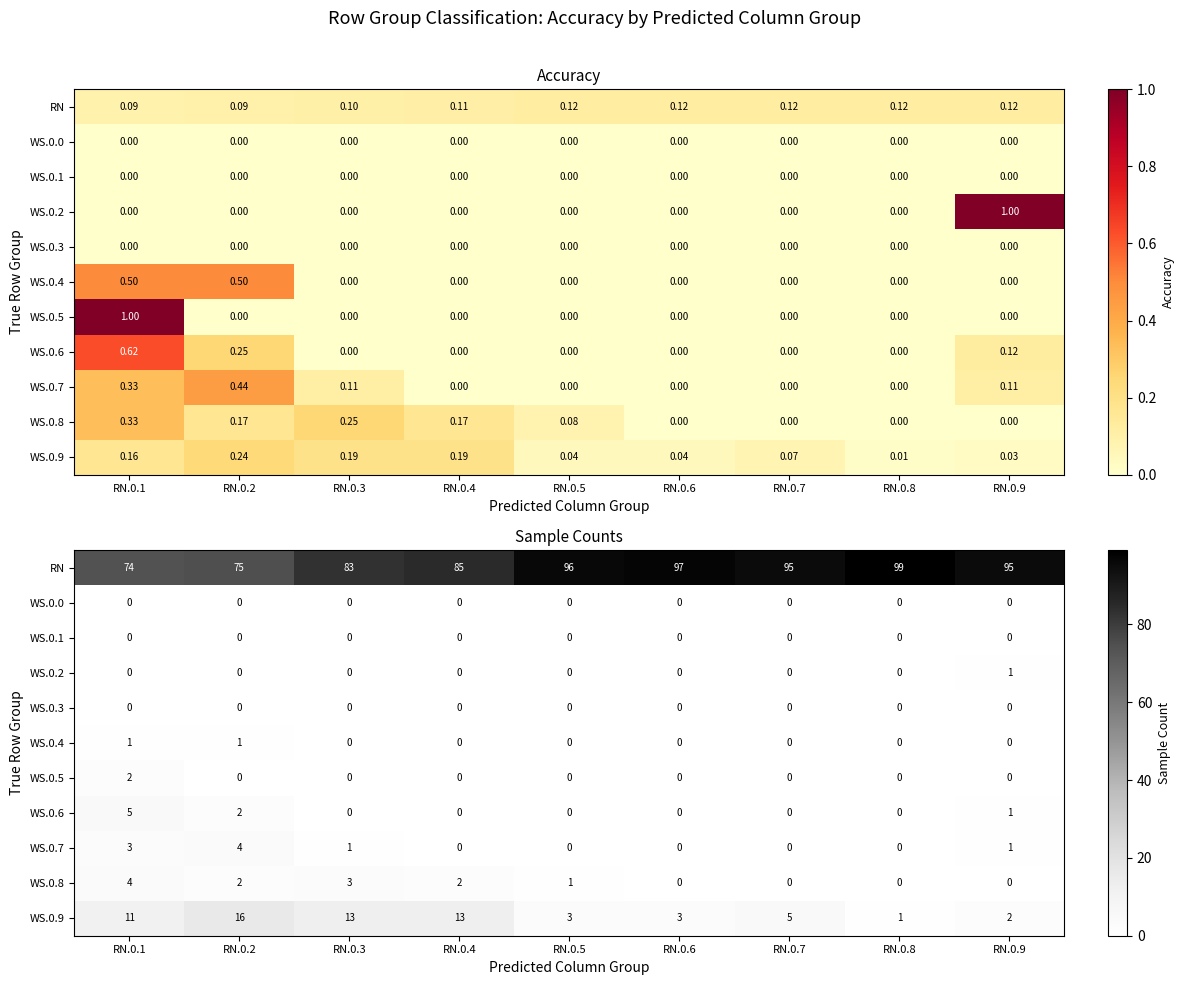

How many positive values does the WS.0.8 series have?

5